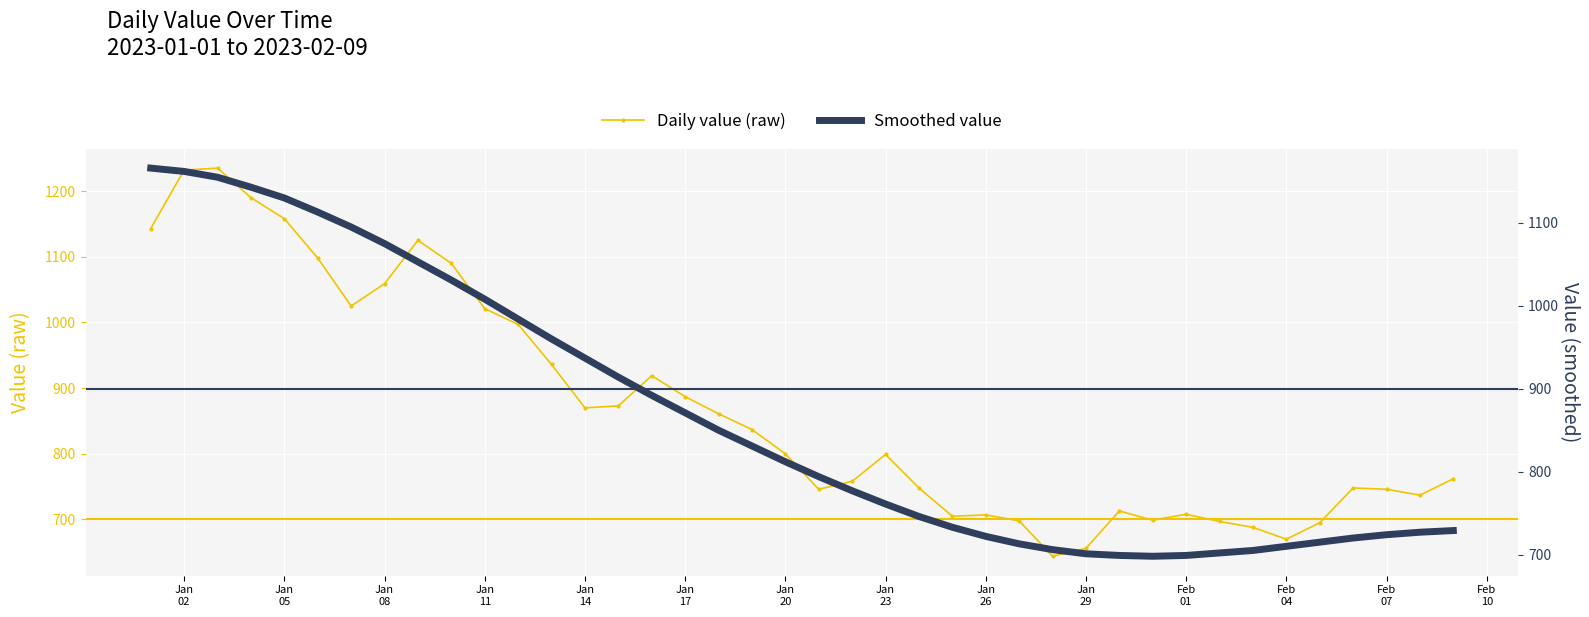

What is the lowest value of the Daily value (raw) series?

644